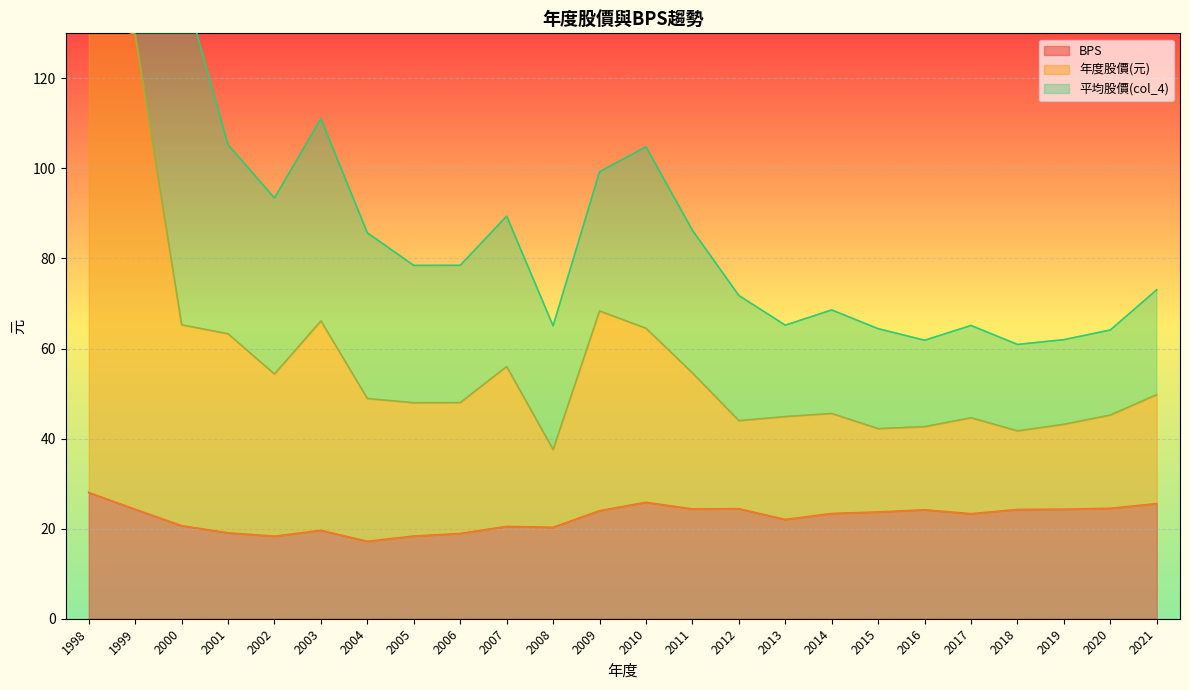

In 年度股價(元), how many points are lower than both neighbors (excluding endpoints)?

6